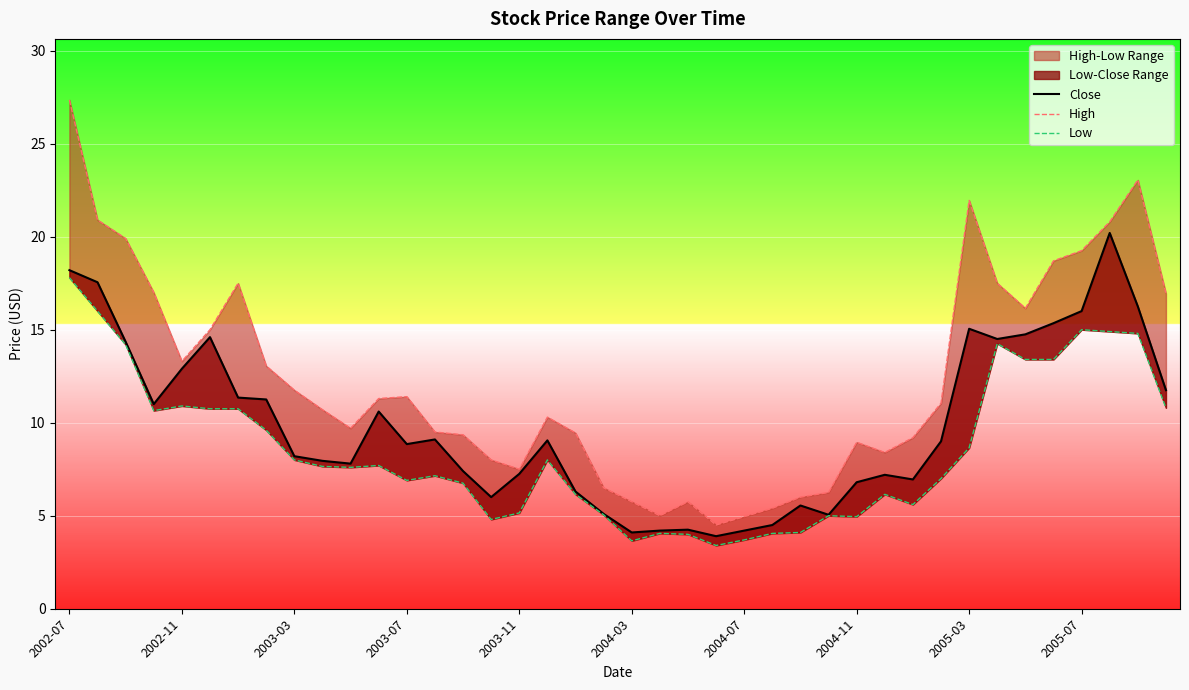

At which label does Low reach its peak?

2002-07